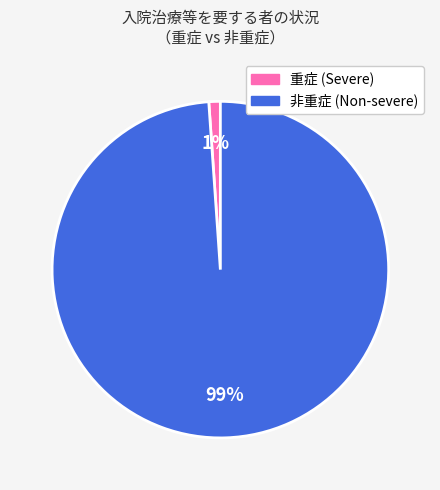

Is there any slice that represents more than half of the pie?

Yes